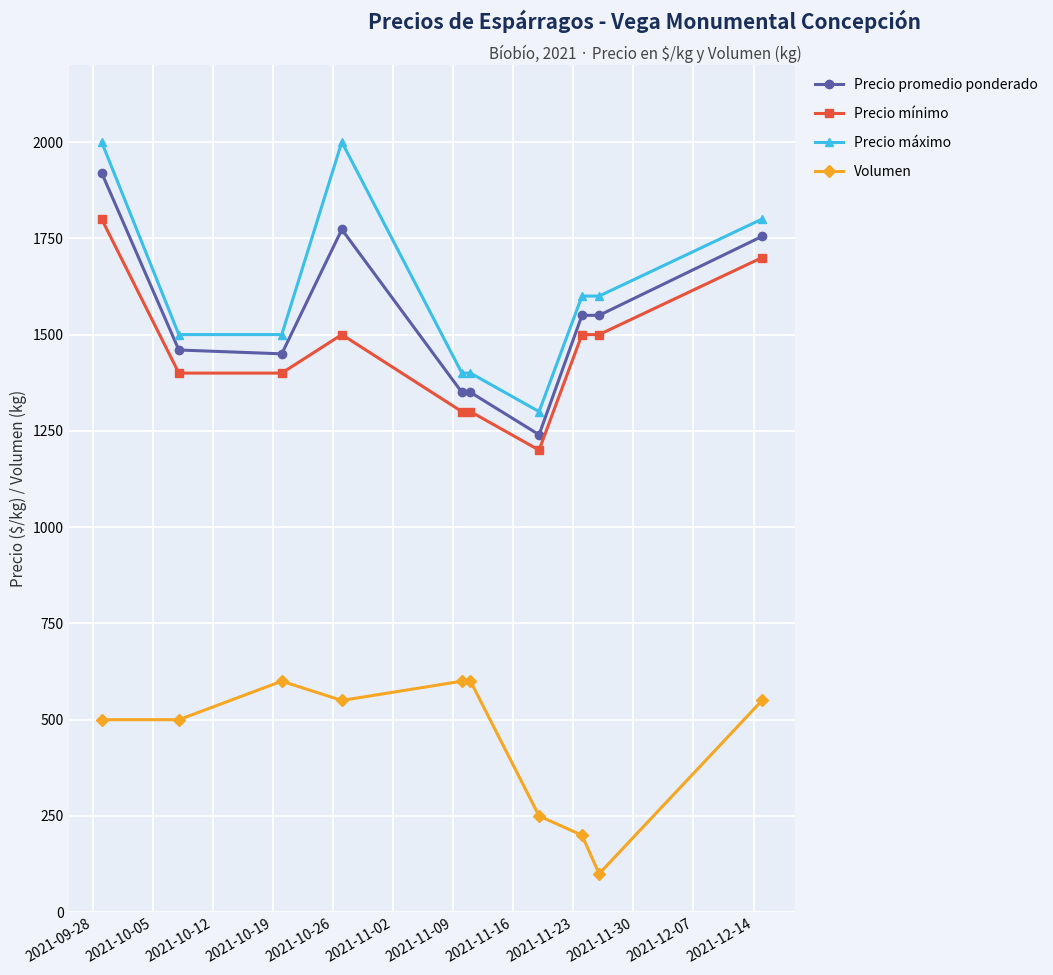

What is the highest value of the Volumen series?

600